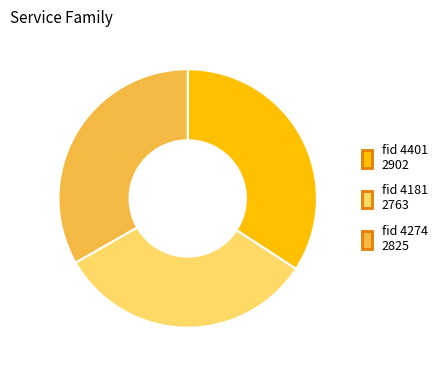

Is there any slice that represents more than half of the pie?

No